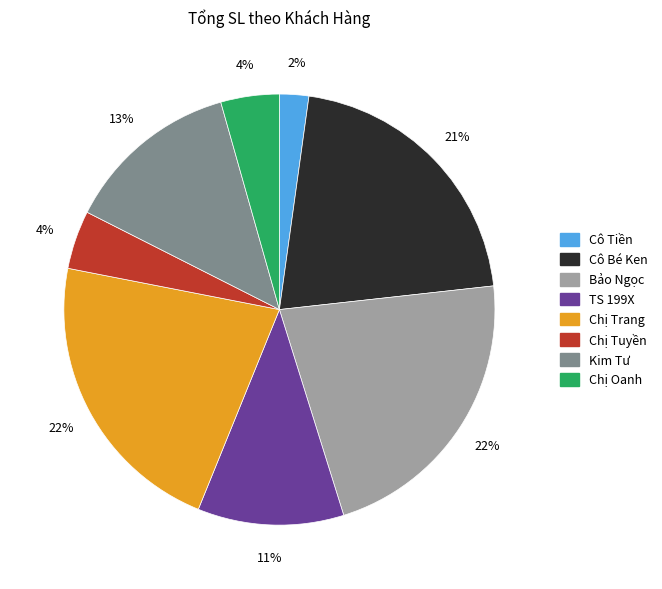

Combined, do Cô Bé Ken and TS 199X account for over 50%?

No